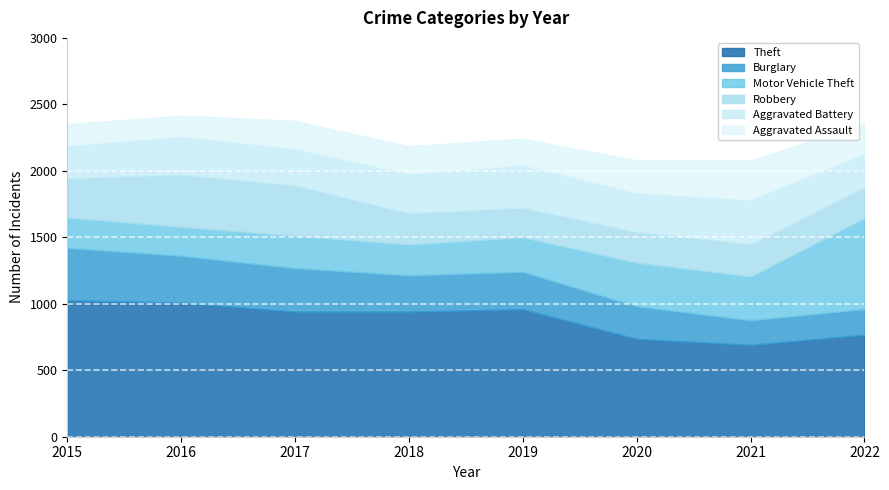

What is the sum of all Burglary values?

2249